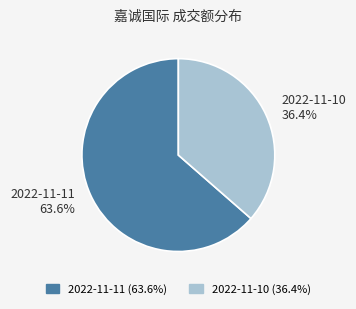

What is the ratio of the value at 2022-11-11 to the value at 2022-11-10?

1.7